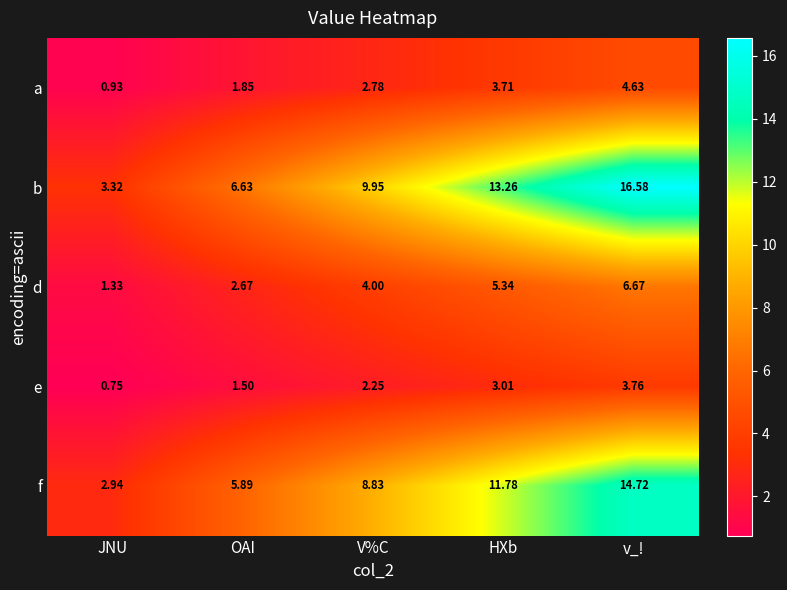

What is the total value across all series at V%C?

27.8